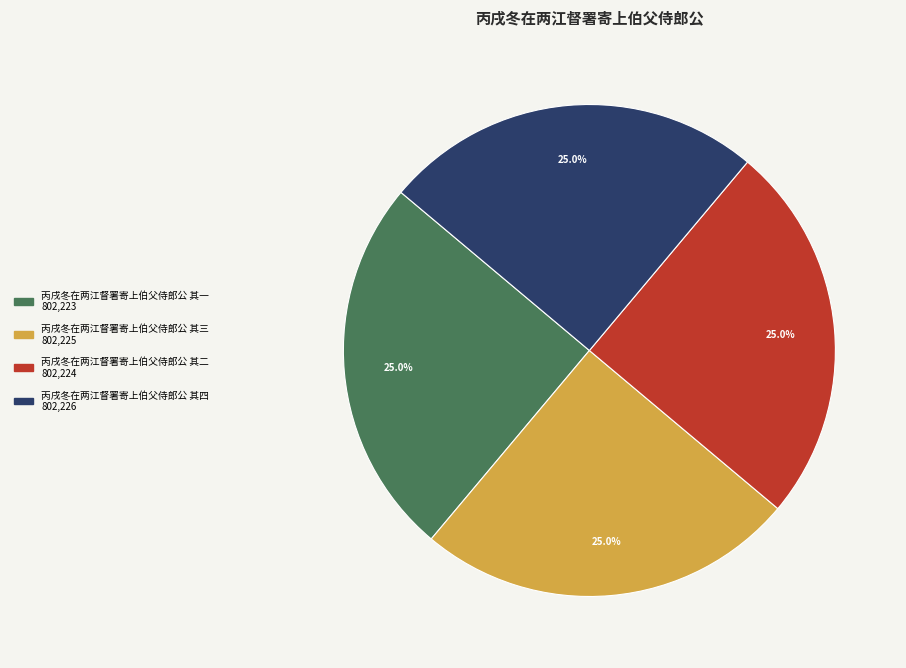

How many slices are in this pie chart?

4